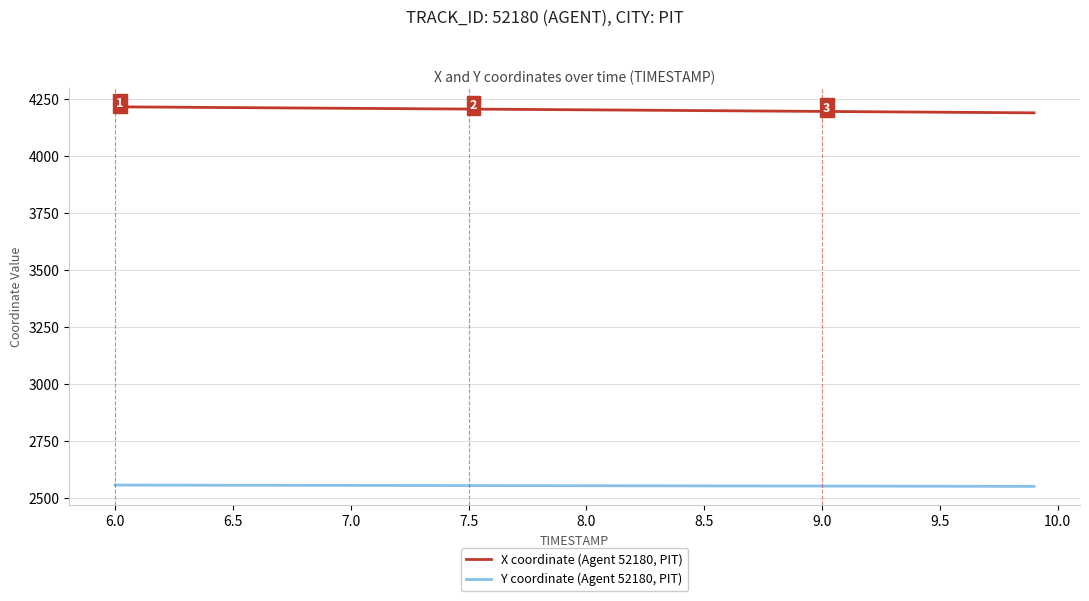

Which series has the largest total across all categories?

X coordinate (Agent 52180, PIT)